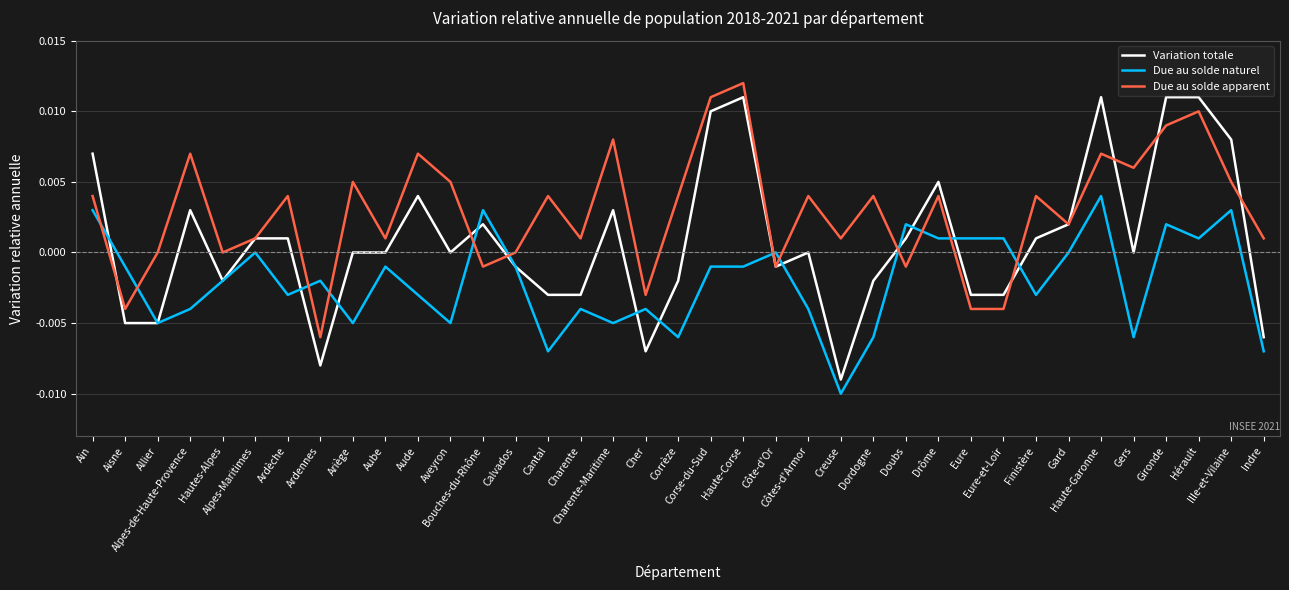

True or false: Due au solde apparent and Due au solde naturel intersect in this chart.

True